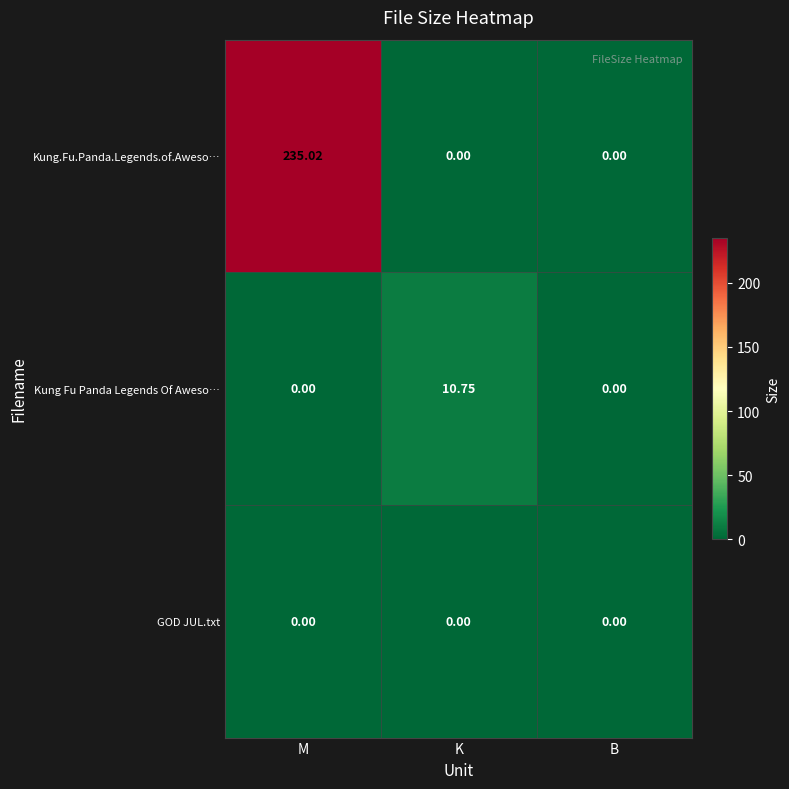

Which series has the largest range (max minus min)?

Kung.Fu.Panda.Legends.of.Aweso…